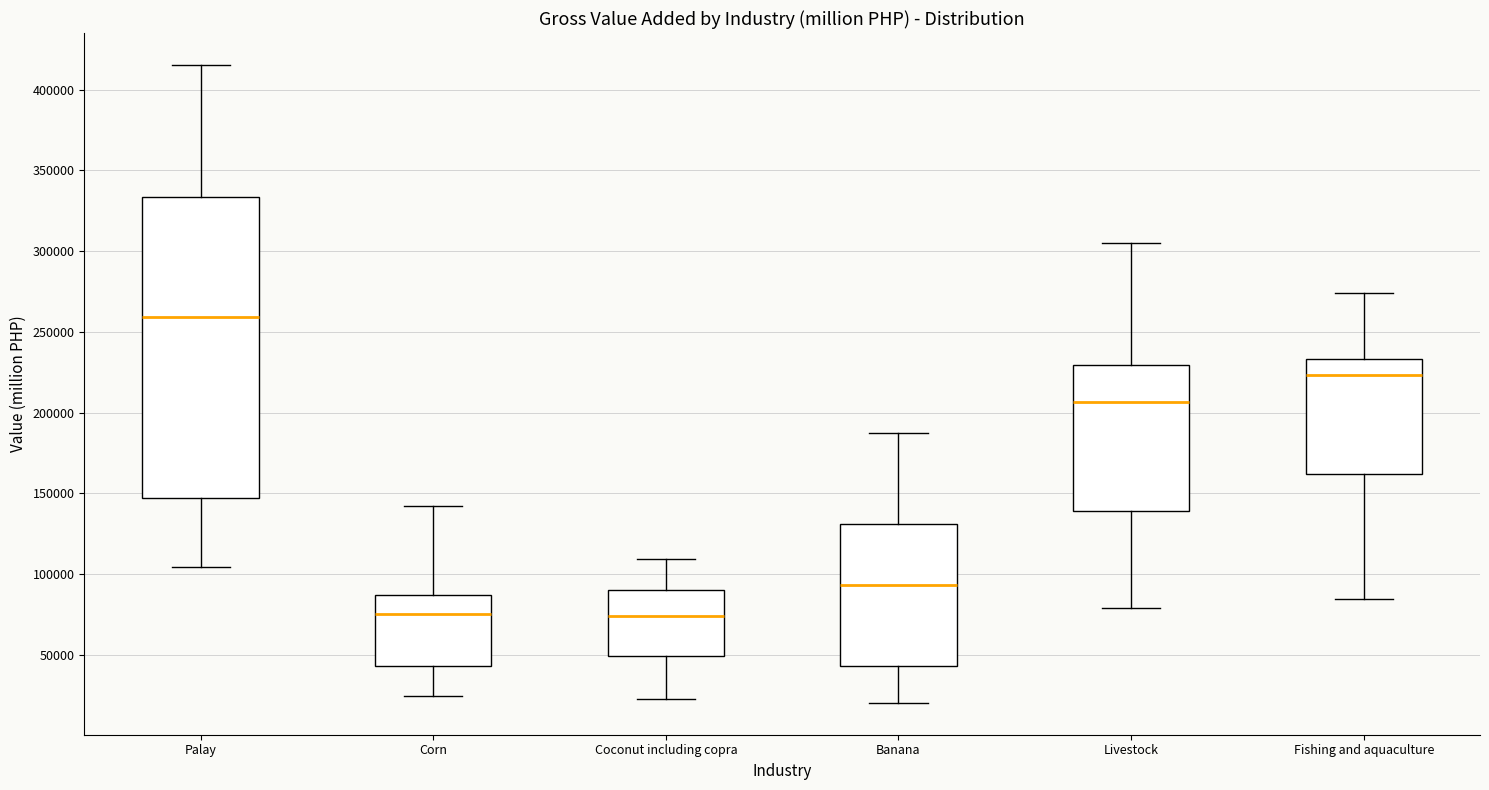

Comparing the boxes themselves (not the whiskers), which one is the tallest?

Palay